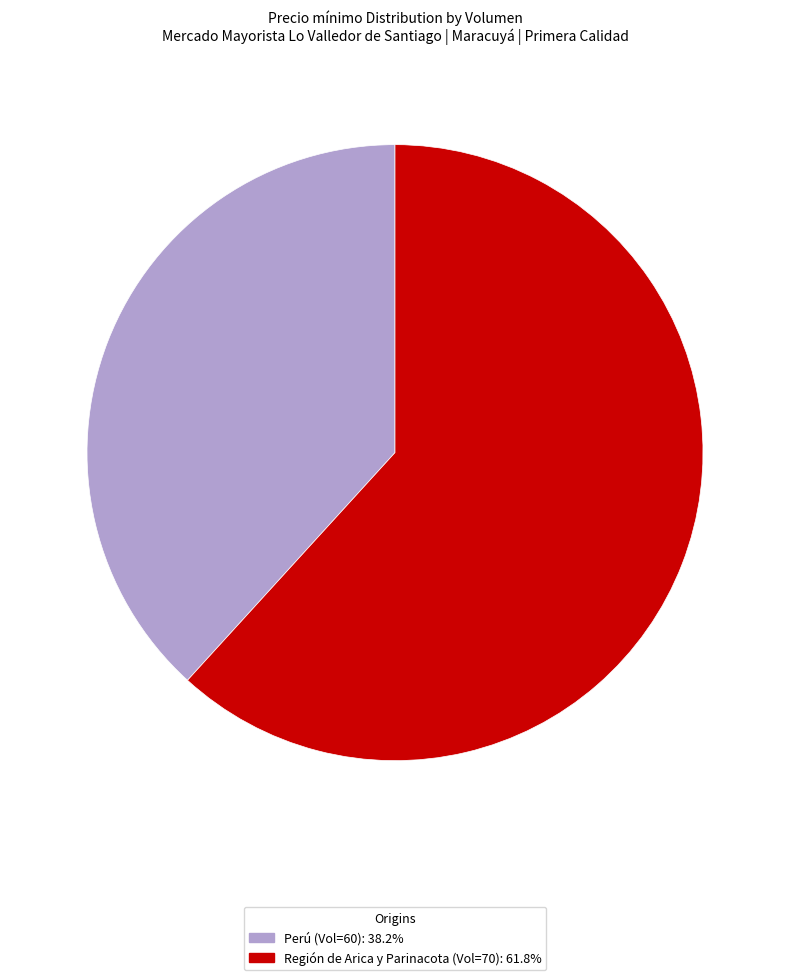

Is there a majority slice in this chart?

Yes